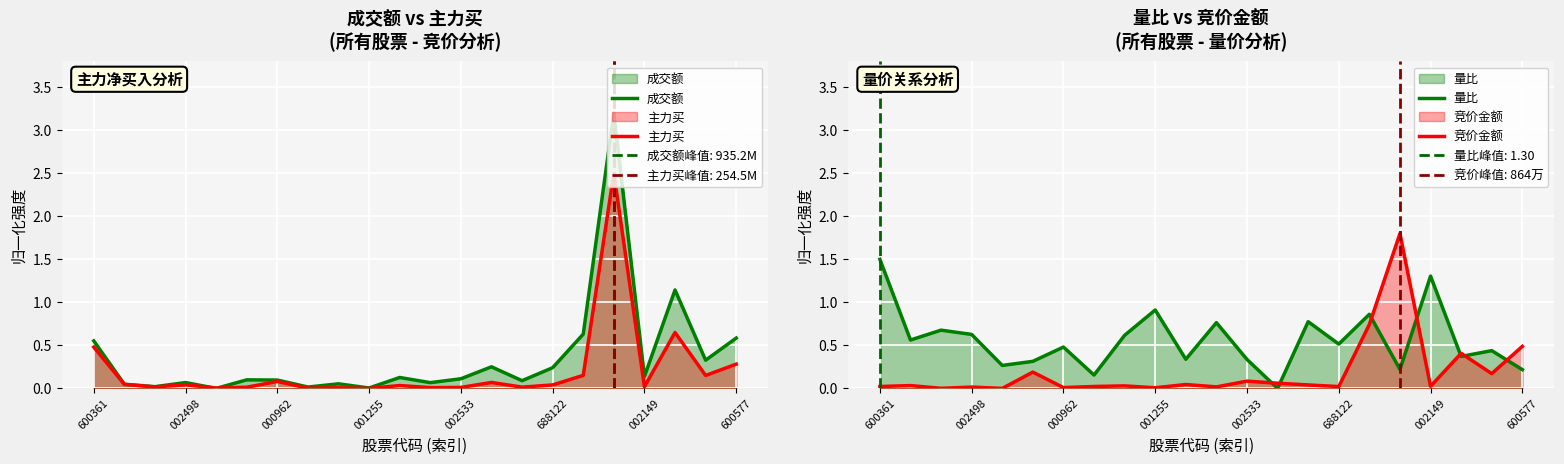

True or false: 成交额 has a value of 3.2 at 17.

True